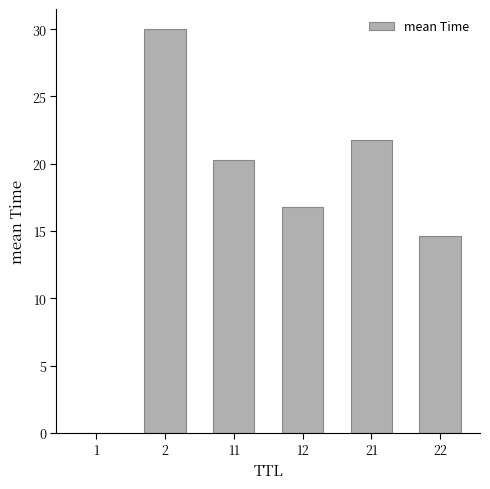

What is the greatest value displayed?

30.0